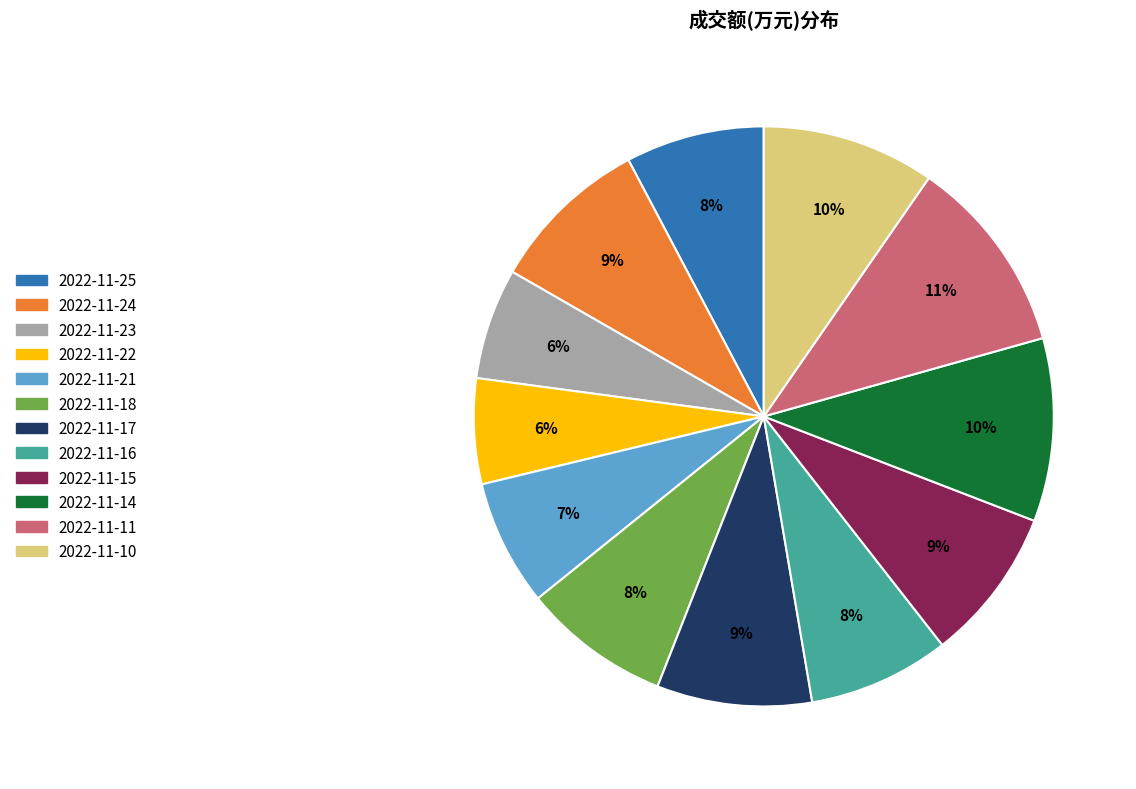

To the nearest percent, what is the combined percentage of 2022-11-11 and 2022-11-22?

17%